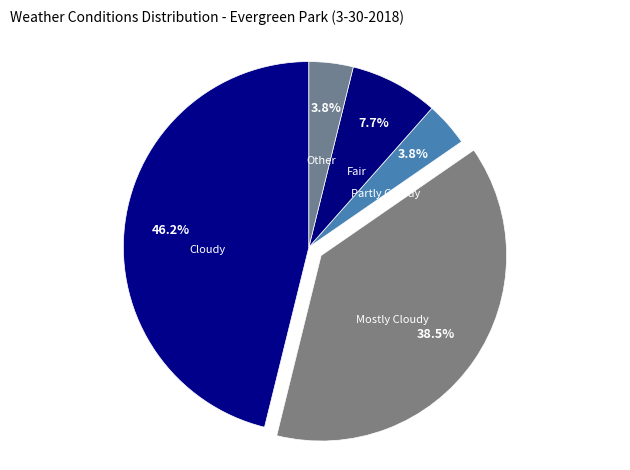

Which has a higher value, Fair or Other?

Fair